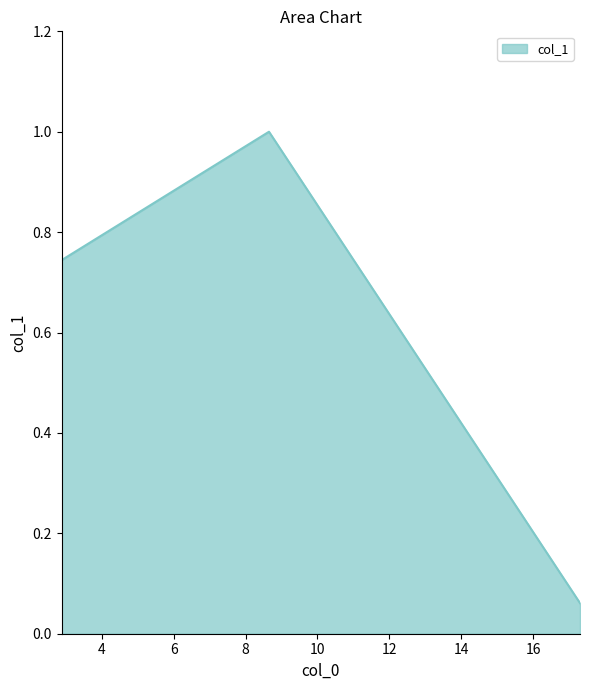

Does the chart display data point markers on the line(s)?

No